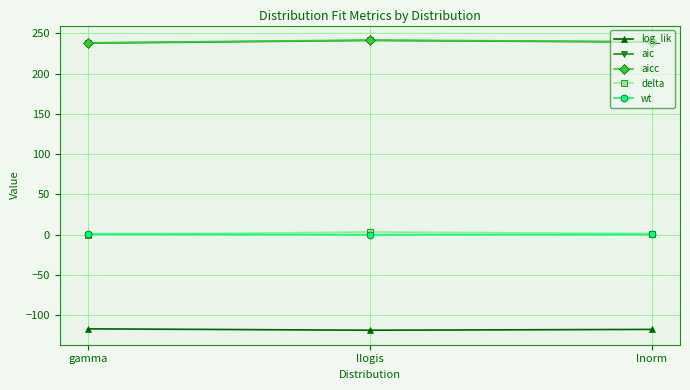

What are all the series names shown in the legend?

log_lik, aic, aicc, delta, wt